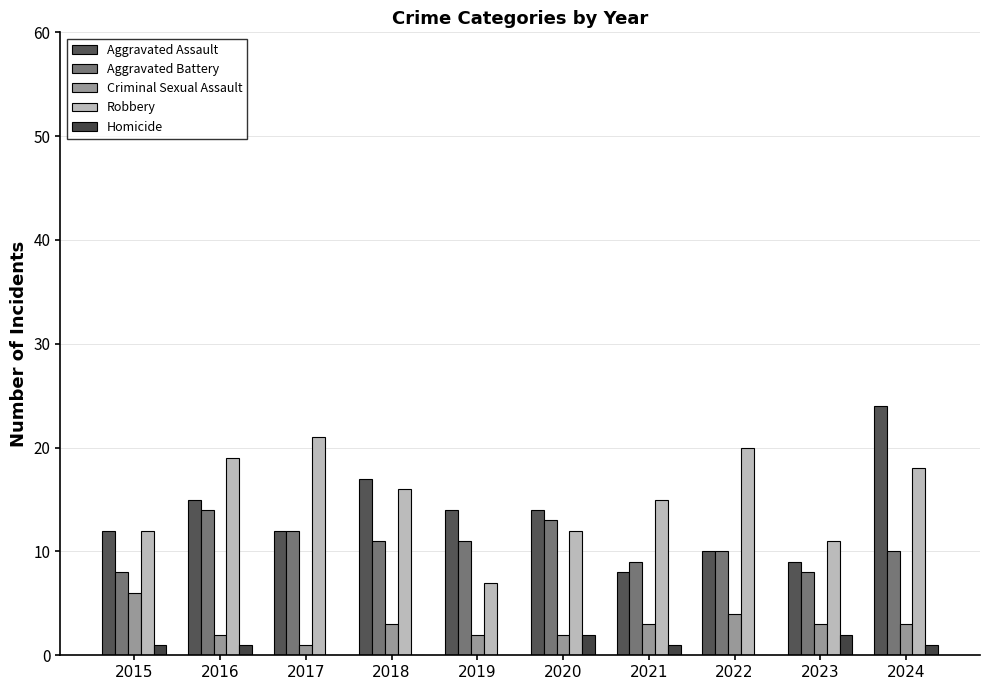

What is the greatest value displayed?

24